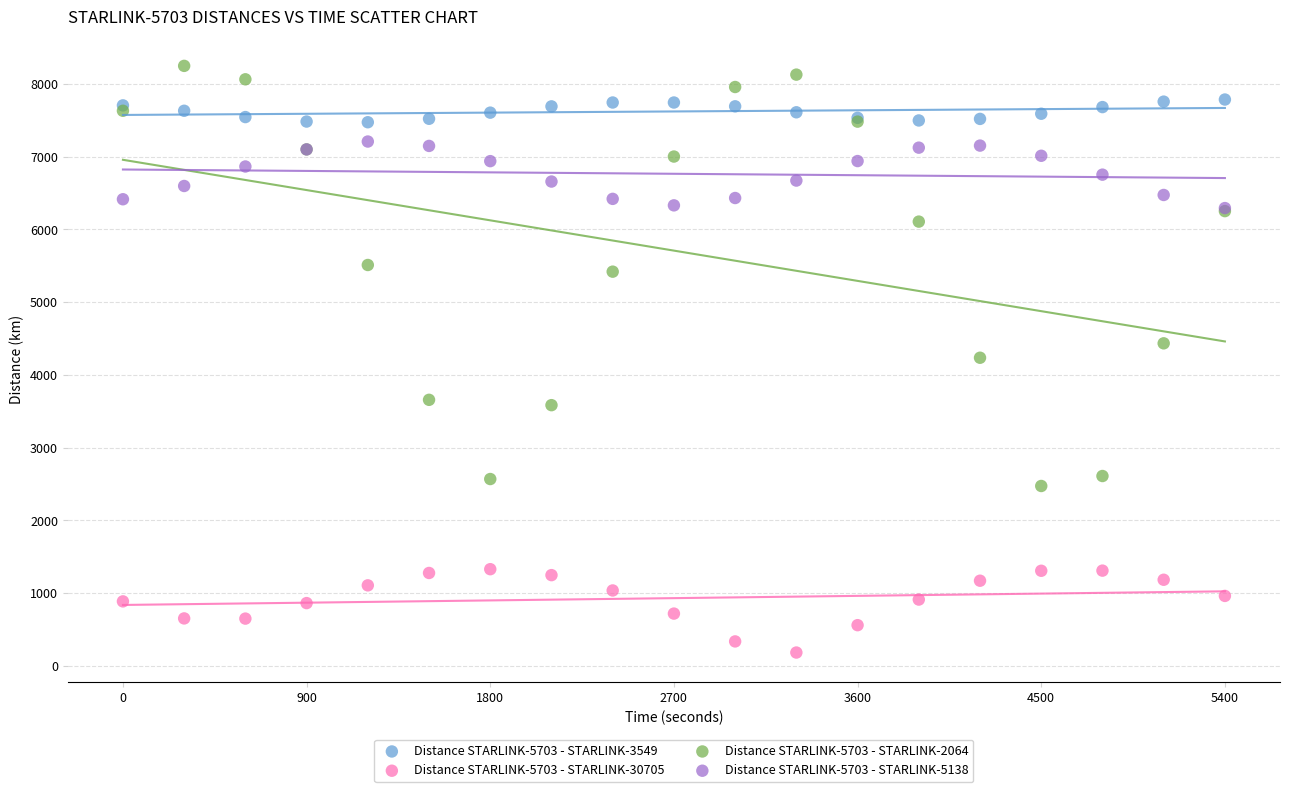

Which series reaches the minimum Y coordinate?

Distance STARLINK-5703 - STARLINK-30705